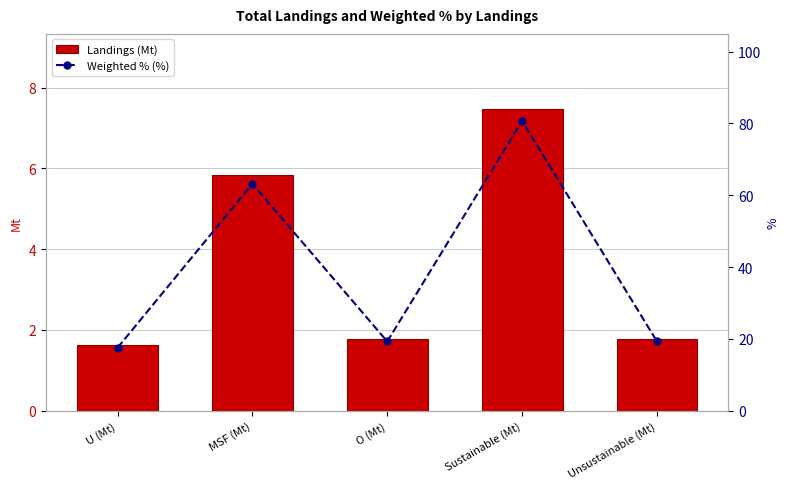

True or false: Weighted % (%) has a value of 12.0 at U (Mt).

False